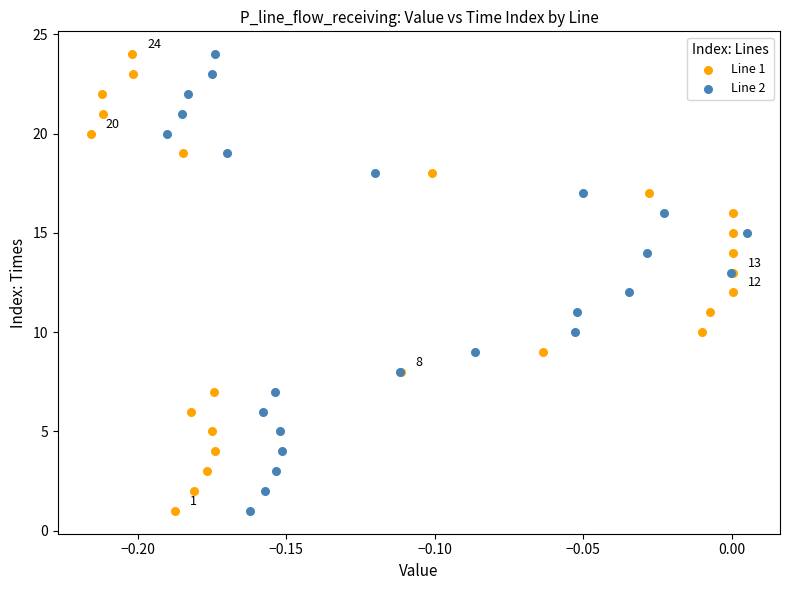

What are all the series names shown in the legend?

Line 1, Line 2